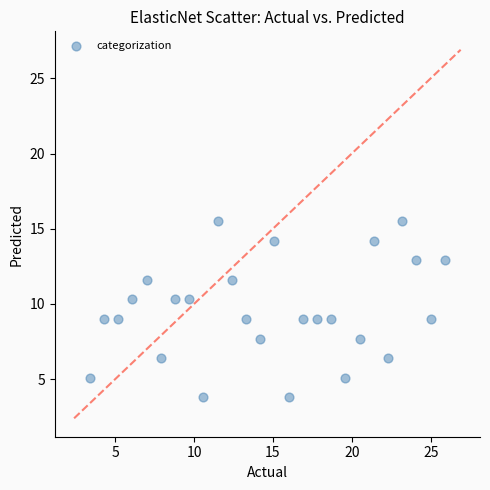

What is the range of Y values (max minus min)?

11.7